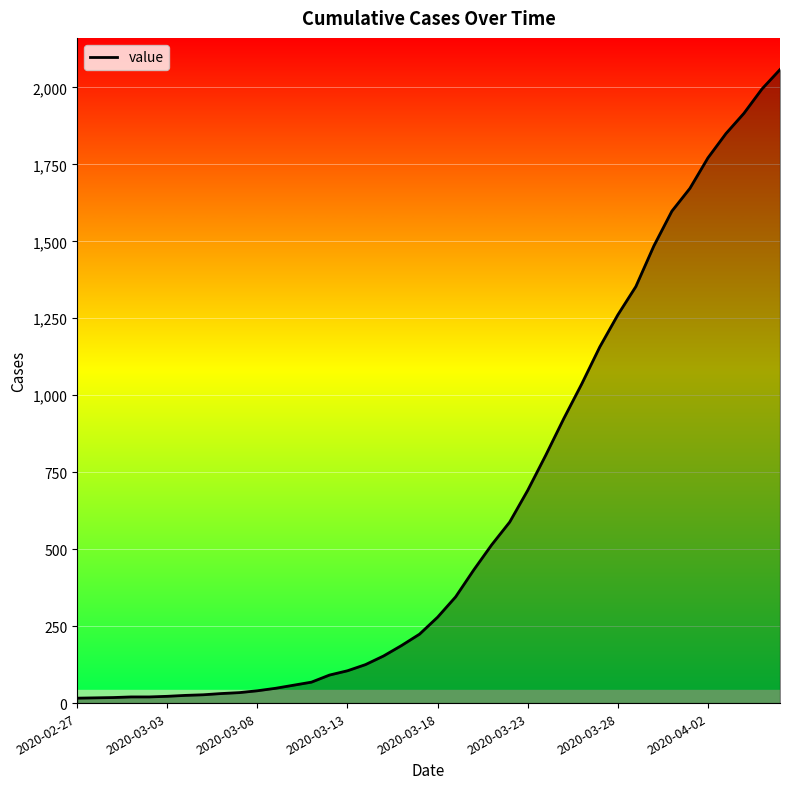

What is the maximum value shown in the chart?

2058